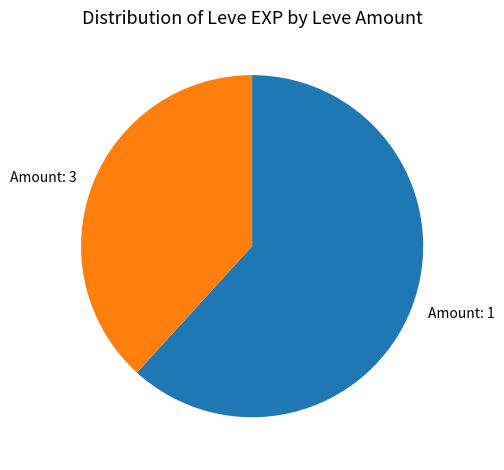

Which category has the smallest portion of the pie?

Amount: 3